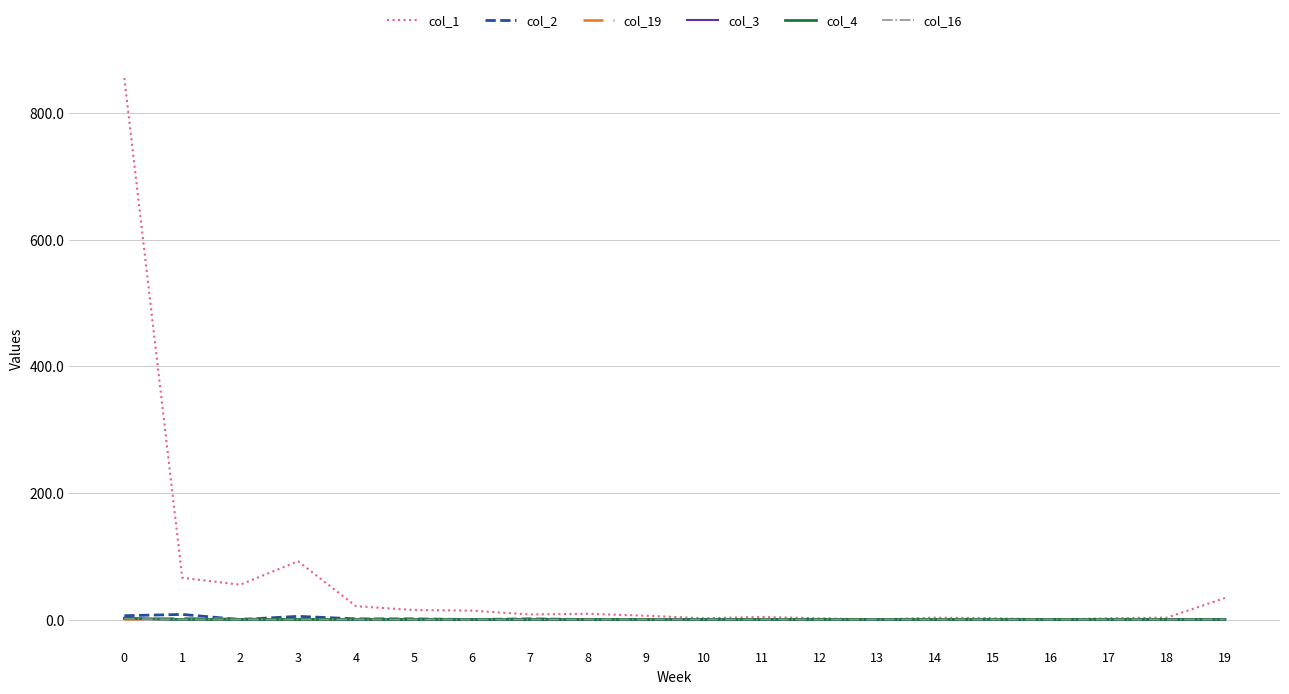

Between 10 and 4, which is larger?

4